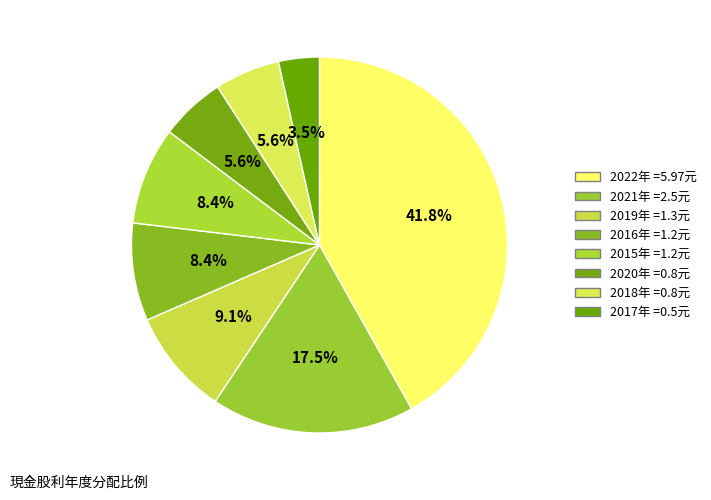

To the nearest percent, what is the difference between the largest and smallest slice percentages?

38%